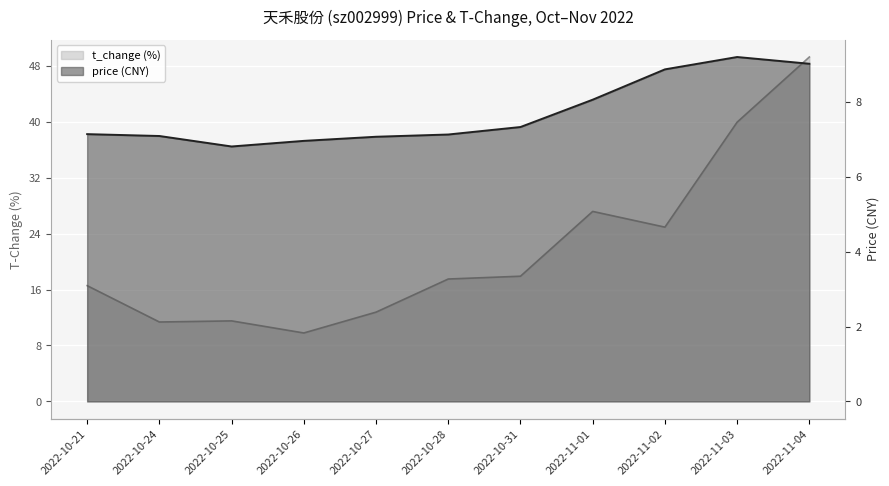

Reading left to right, what are all the values shown in this chart?

price: 2022-10-21=7.1	2022-10-24=7.1	2022-10-25=6.8	2022-10-26=7.0	2022-10-27=7.1	2022-10-28=7.1	2022-10-31=7.3	2022-11-01=8.1	2022-11-02=8.9	2022-11-03=9.2	2022-11-04=9.0
t_change: 2022-10-21=16.6	2022-10-24=11.4	2022-10-25=11.5	2022-10-26=9.8	2022-10-27=12.8	2022-10-28=17.5	2022-10-31=17.9	2022-11-01=27.2	2022-11-02=24.9	2022-11-03=40.0	2022-11-04=49.3